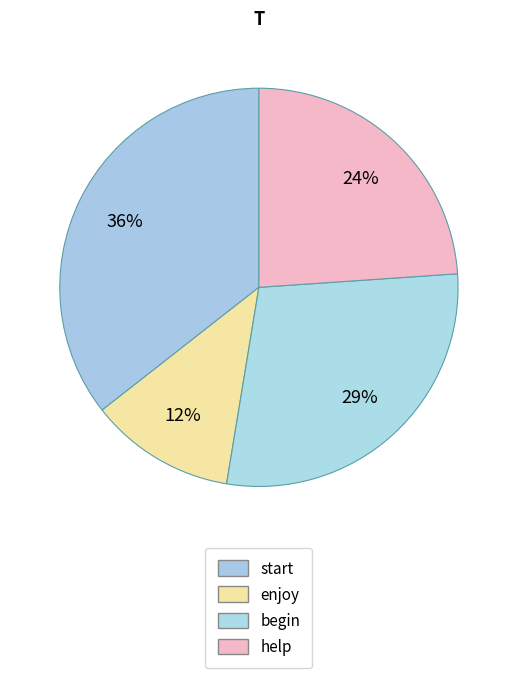

What is the total percentage of help and begin?

52.6%